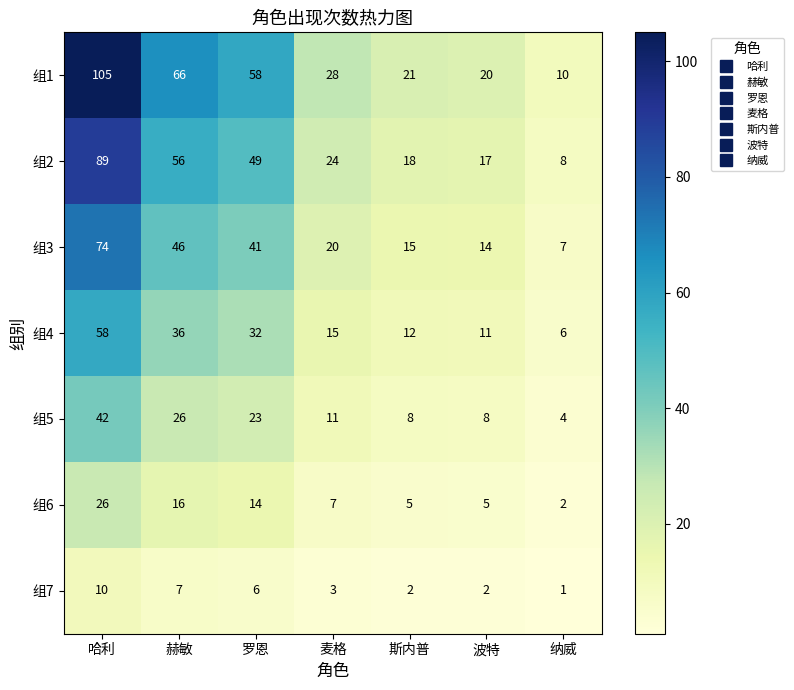

Where does the 组1 series first go above 28?

哈利